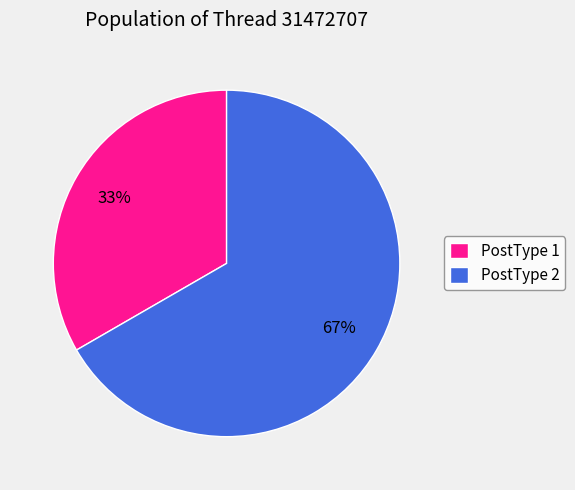

Count the number of slices in the pie.

2